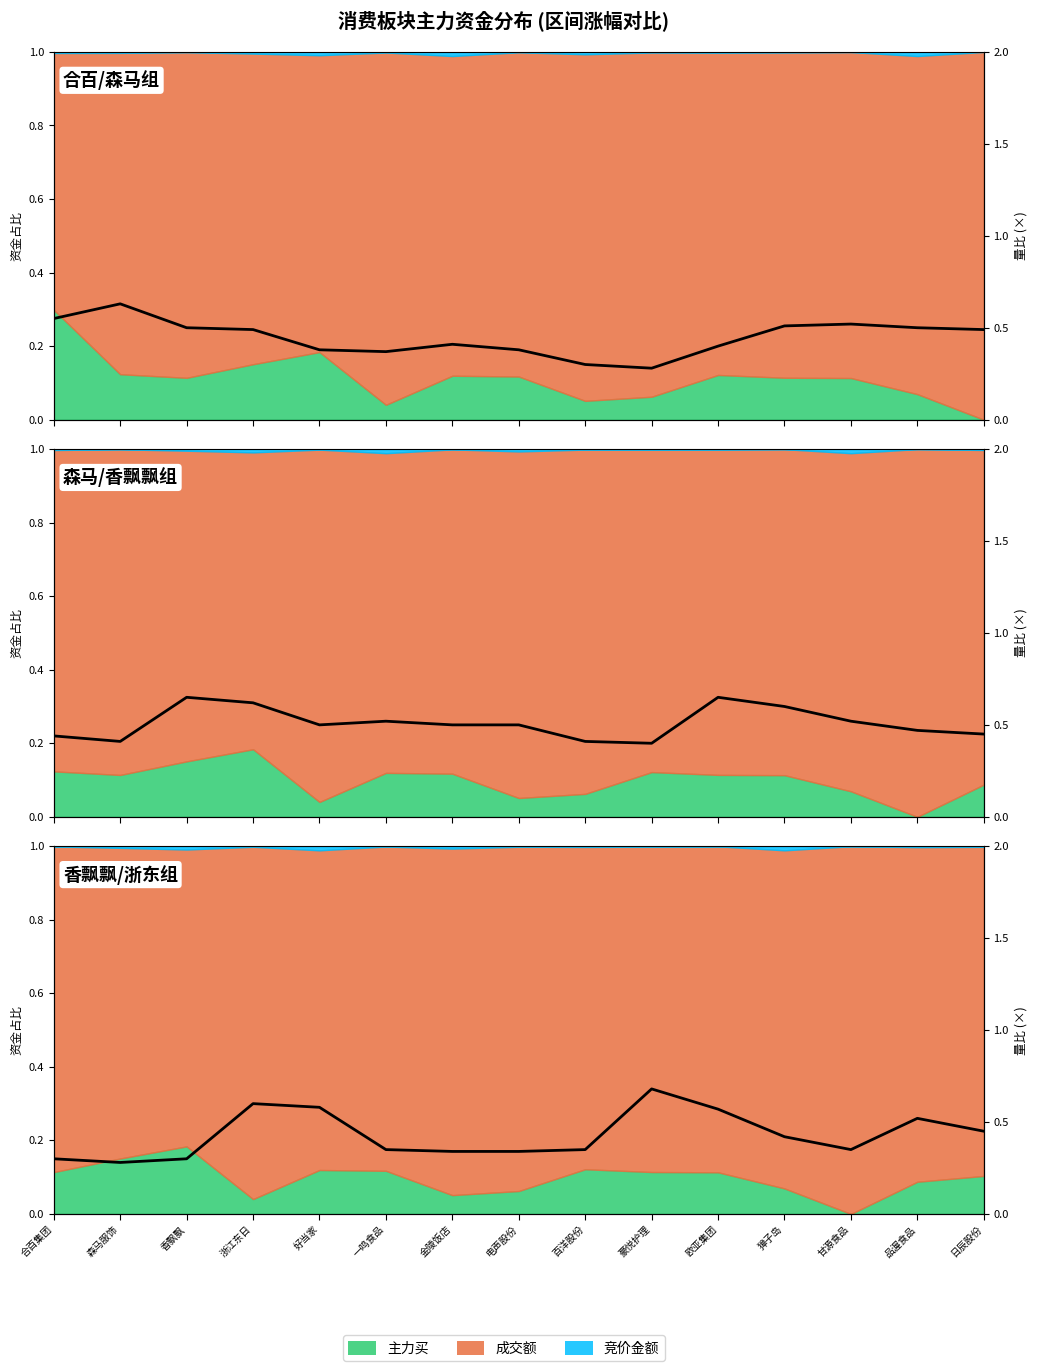

Does the chart display data point markers on the line(s)?

No